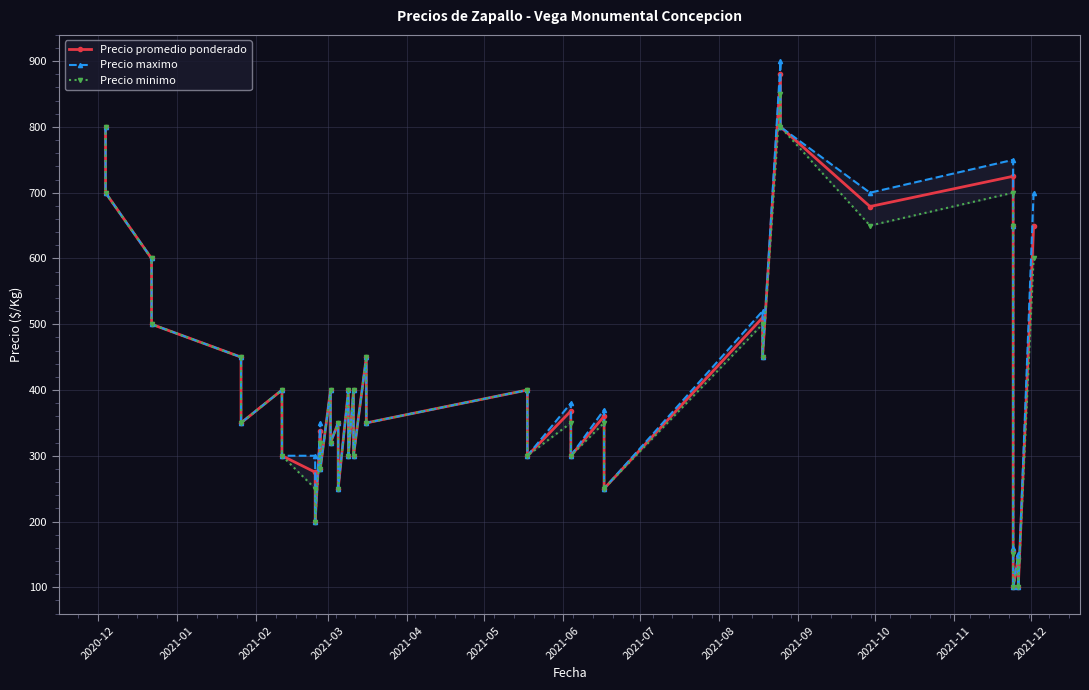

Which series has the largest range (max minus min)?

Precio maximo